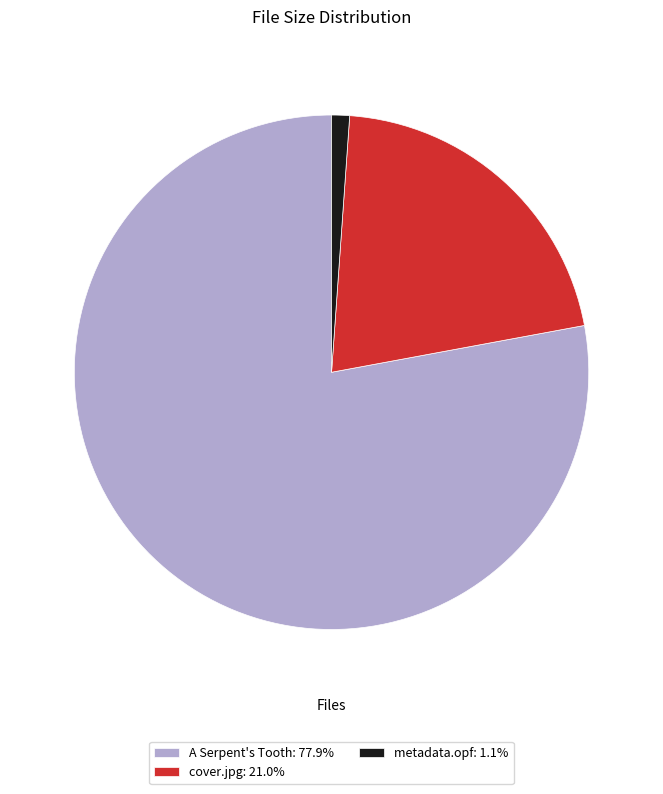

Count the number of slices in the pie.

3